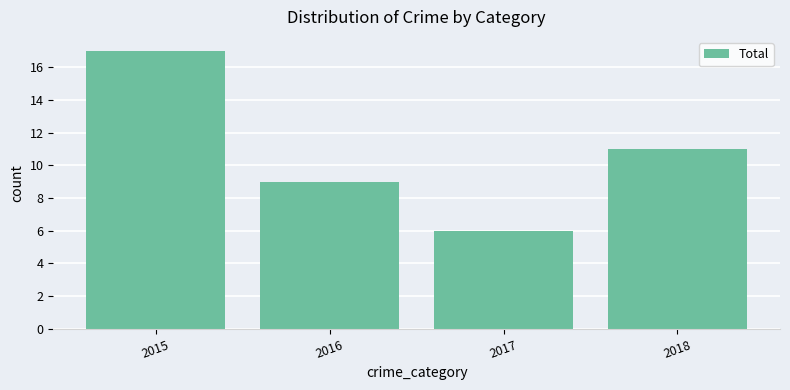

Does the chart contain stacked bars?

No